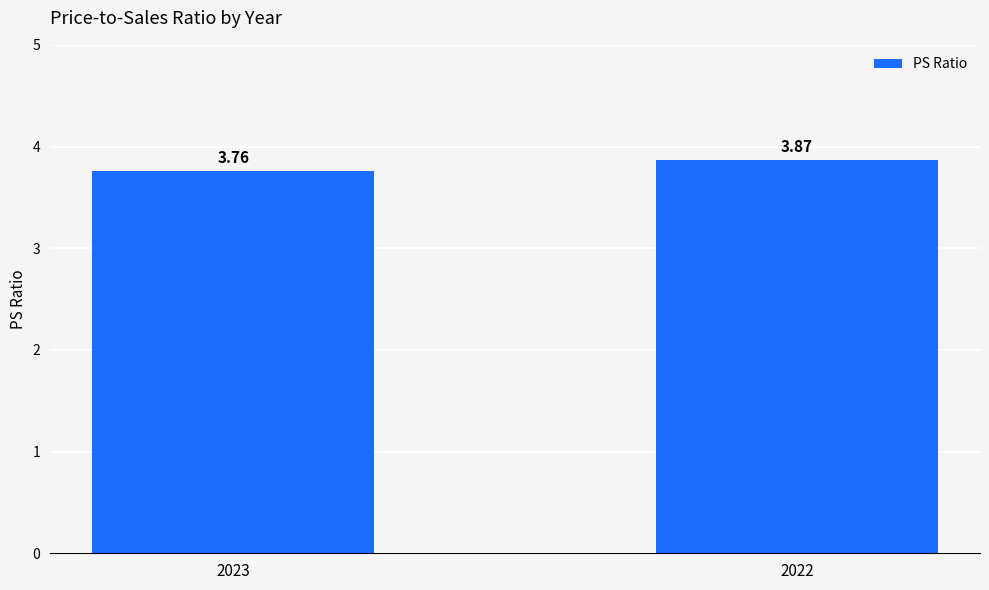

Rank the categories by value from lowest to highest.

2023, 2022